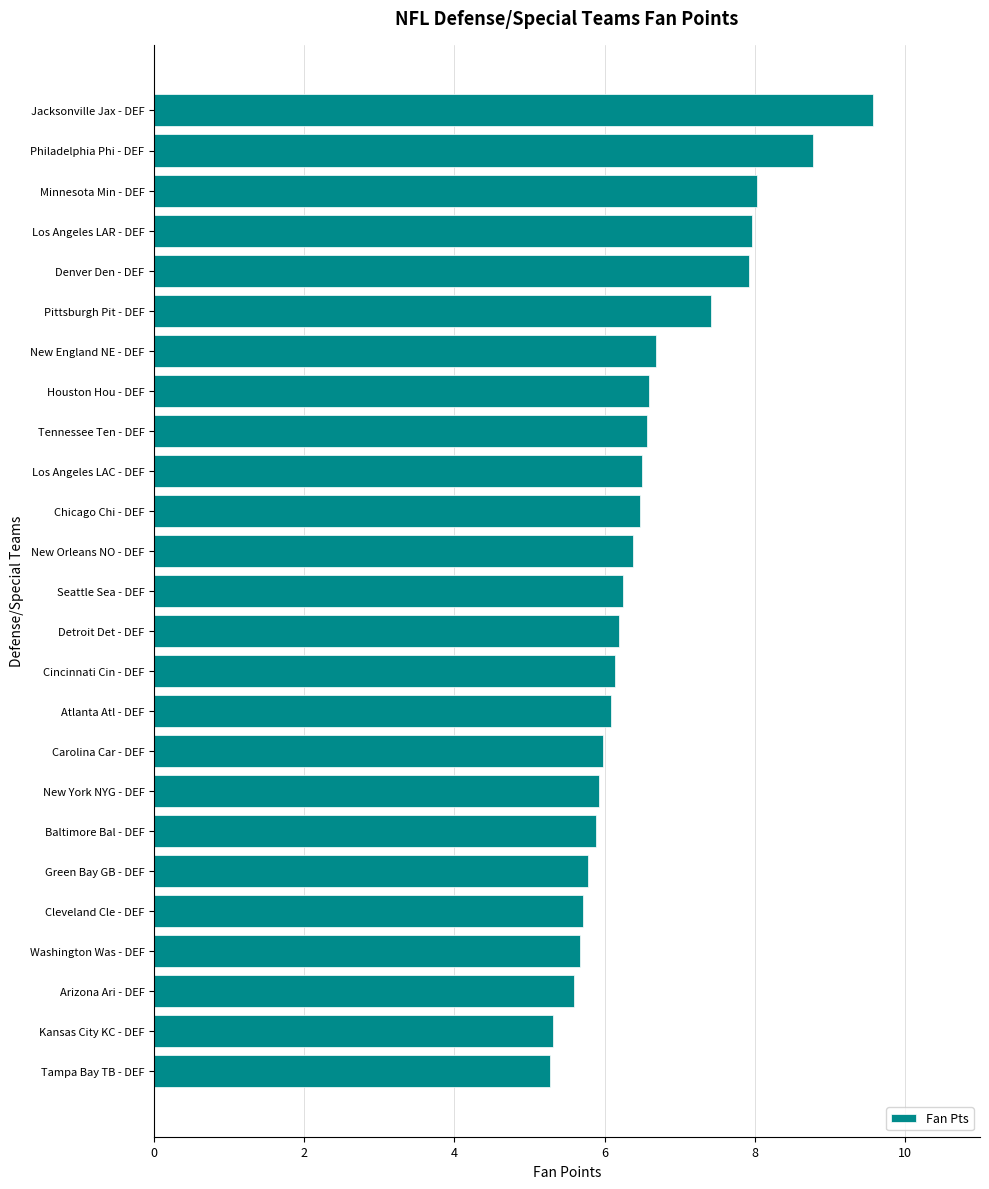

How many distinct data groups are displayed?

1